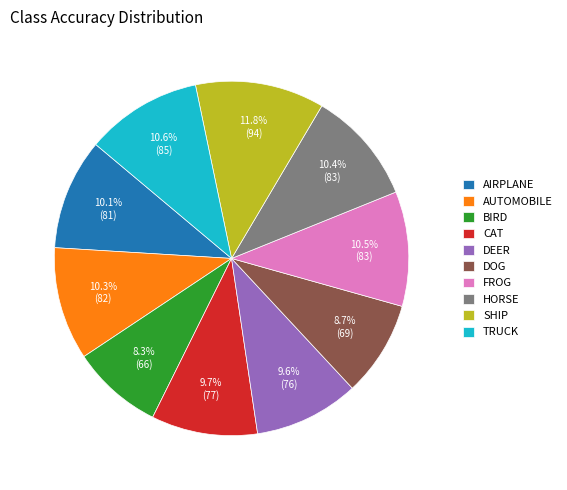

Approximately how many times larger is the value at CAT compared to SHIP?

0.8